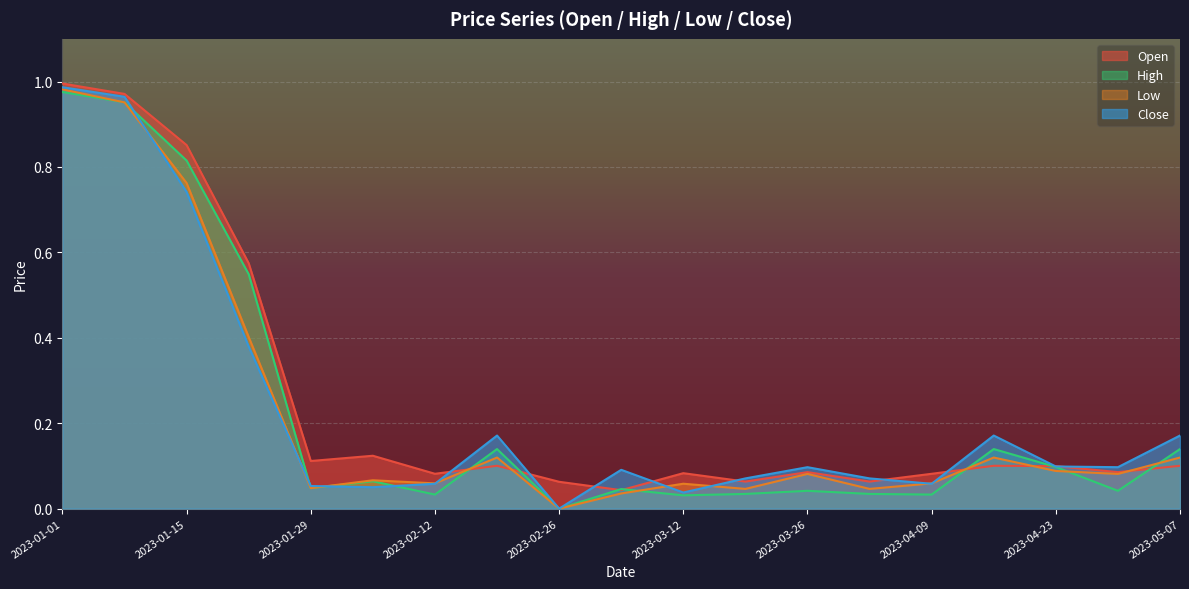

Which category has the lowest value in the Low series?

2023-02-26